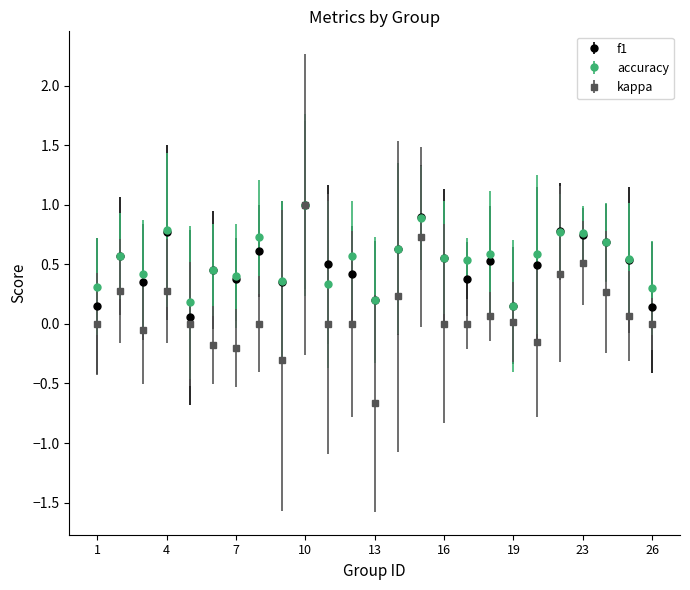

What is the minimum value for kappa?

-0.7